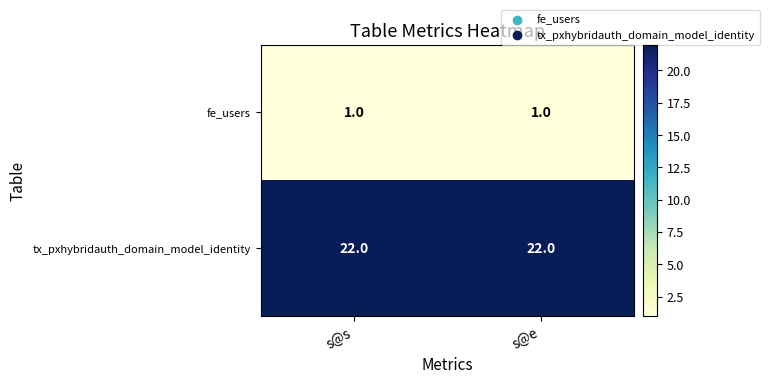

List the series in order of their peak value, lowest first.

fe_users, tx_pxhybridauth_domain_model_identity